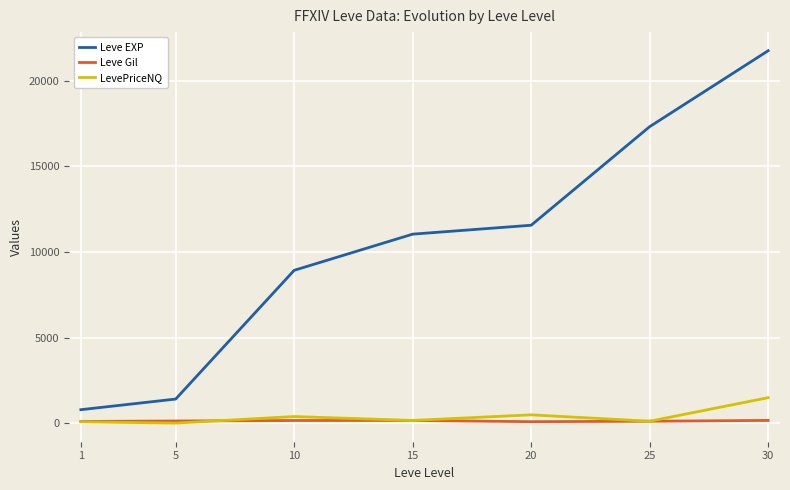

Which category has the lowest value in the Leve EXP series?

1